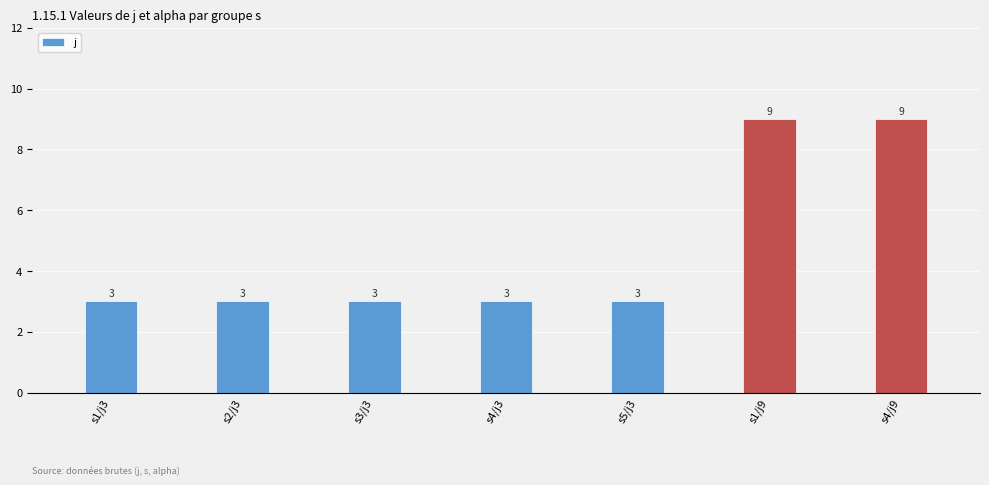

What is the value of the 1st bar from the left?

3